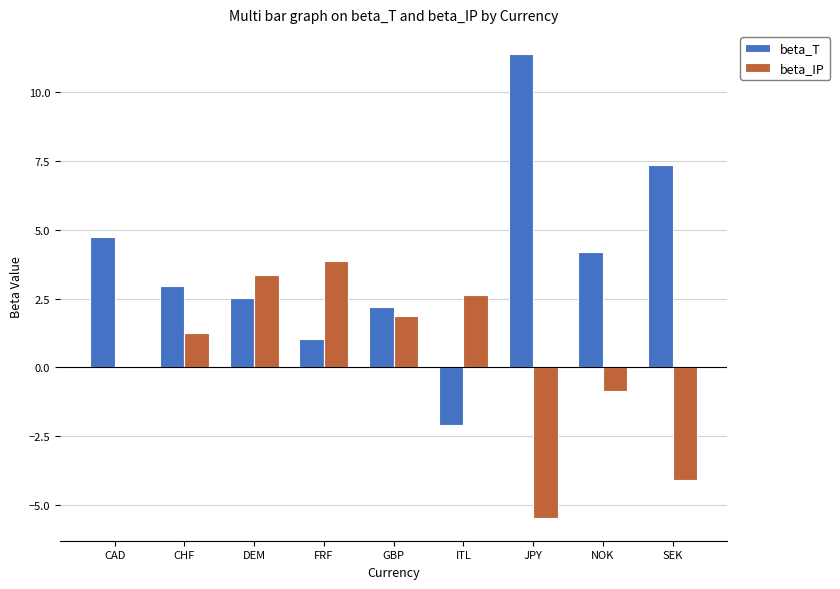

What is the sum of all beta_T values?

34.4